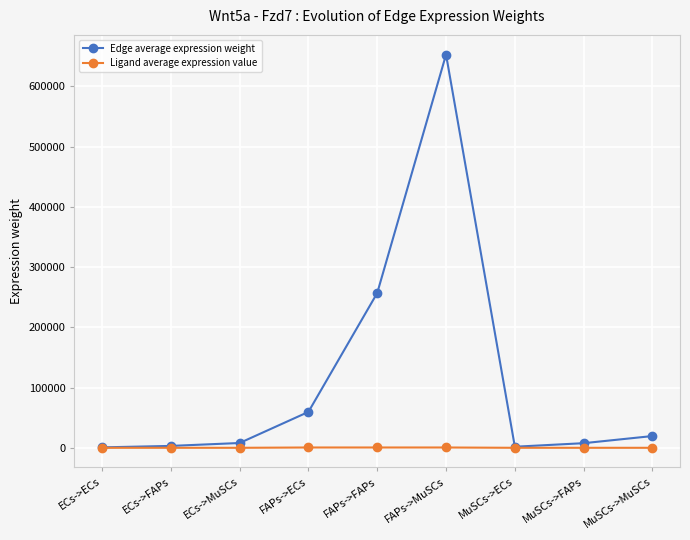

At how many categories does at least one series exceed 191290?

2